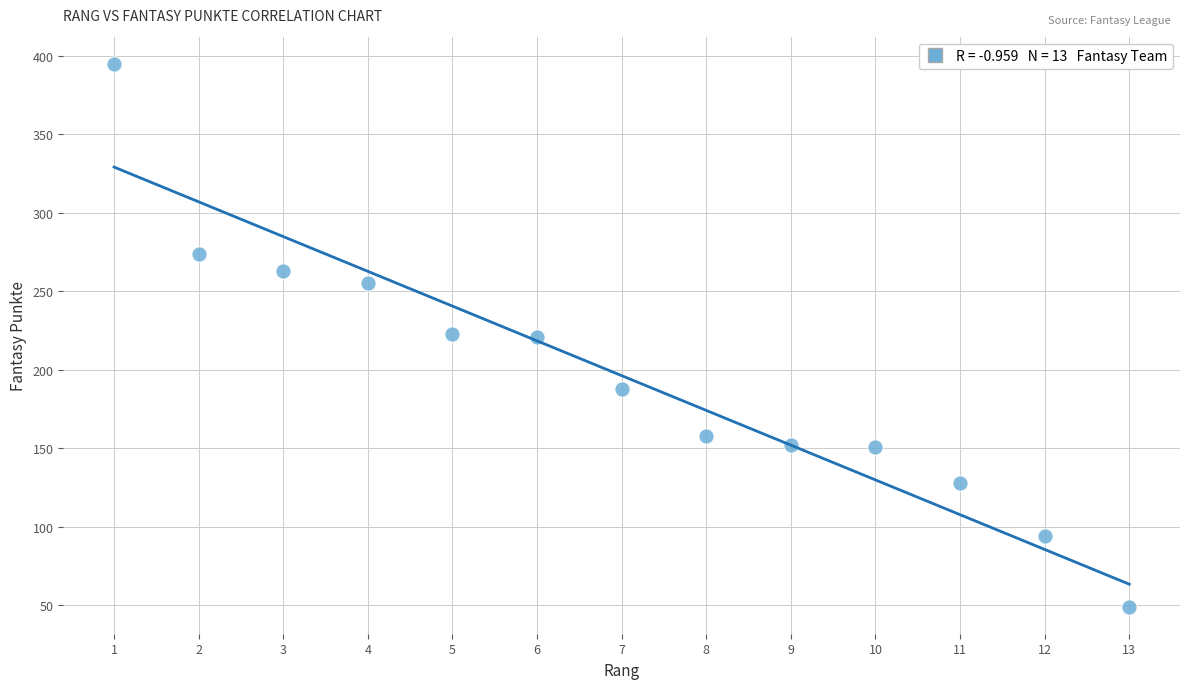

What is the range of X values (max minus min)?

12